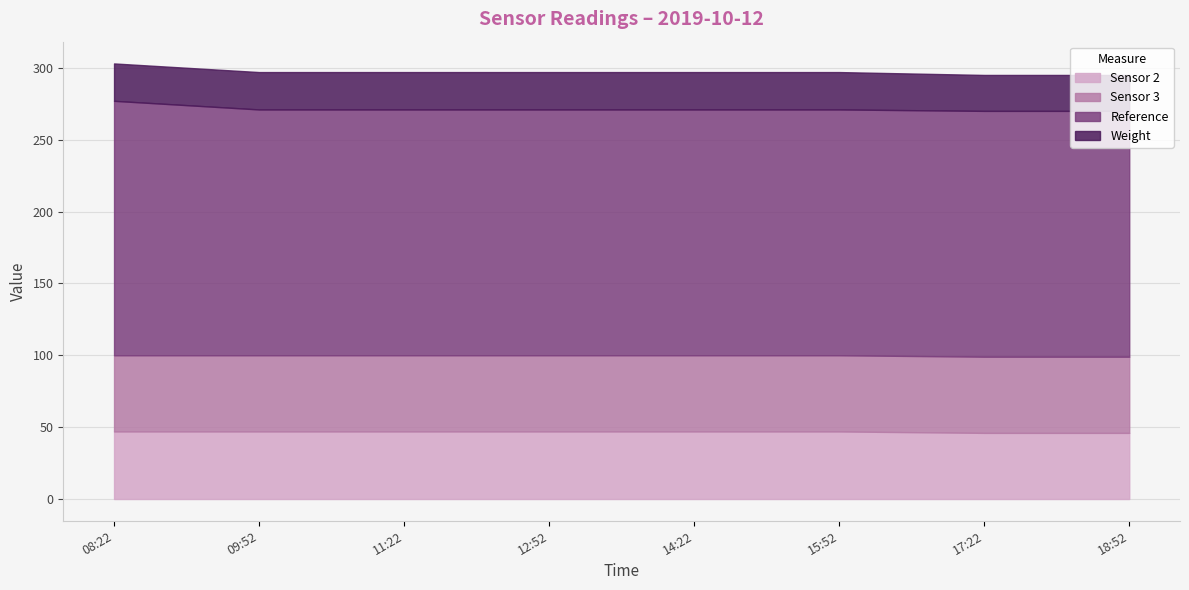

What are all the series names shown in the legend?

Sensor 2, Sensor 3, Reference, Weight